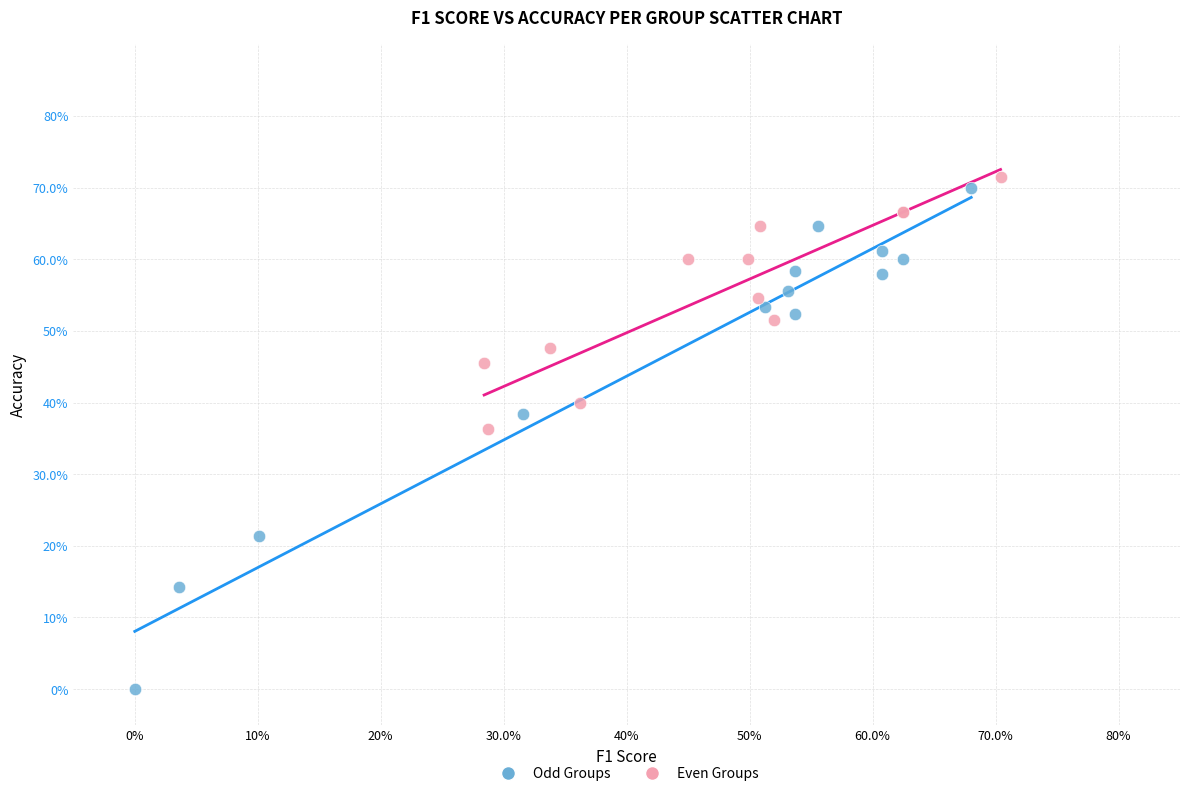

Which series reaches the minimum Y coordinate?

Odd Groups